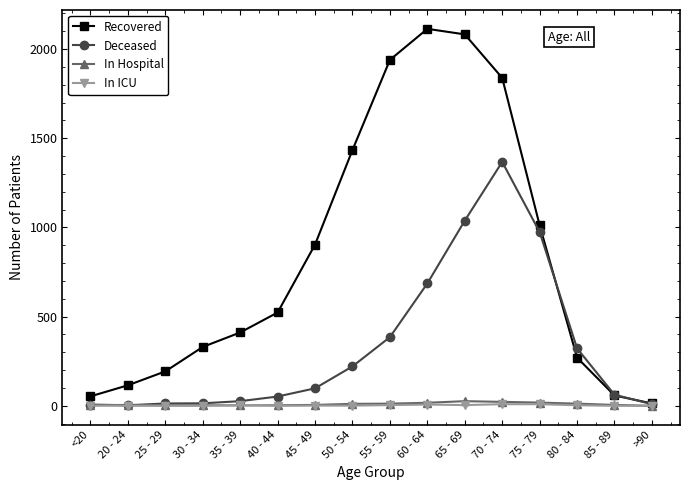

True or false: Recovered has more than 2 points higher than both neighbors.

False